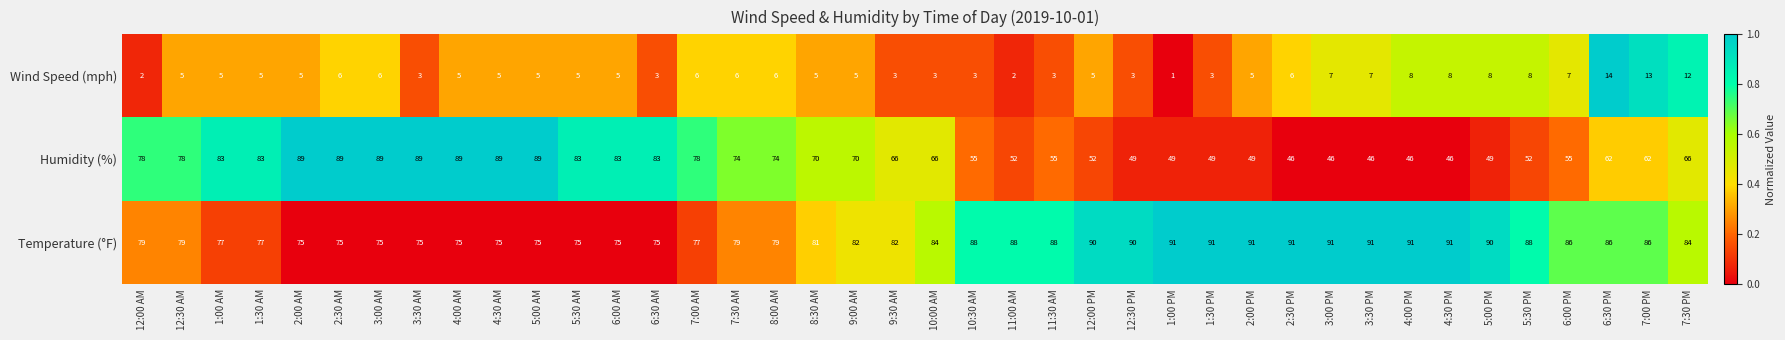

At 9:00 AM, list the series in order from smallest to largest.

Wind Speed (mph), Humidity (%), Temperature (°F)